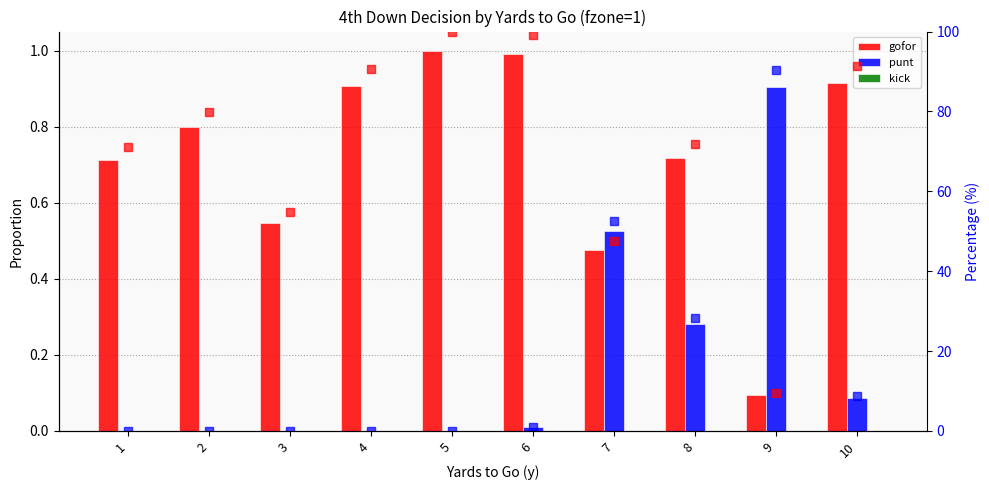

Rank the series by their maximum value, from lowest to highest.

kick, punt, gofor, punt %, gofor %